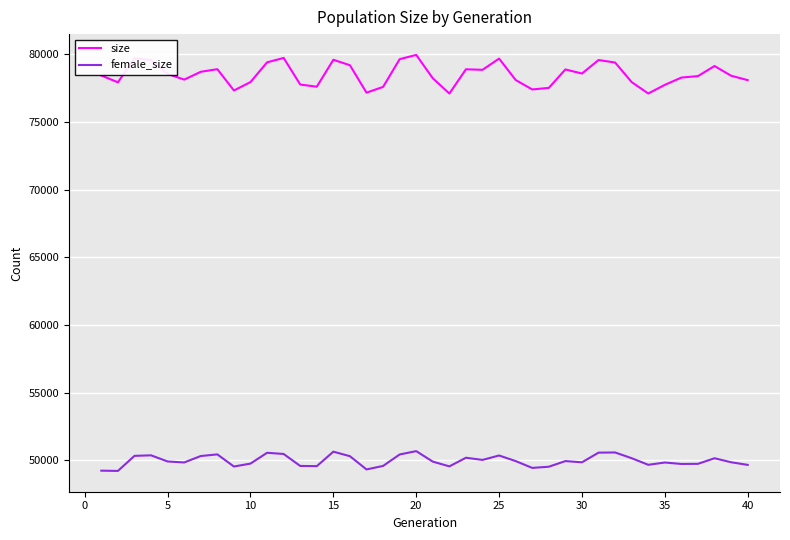

Which series has the widest spread of values?

size